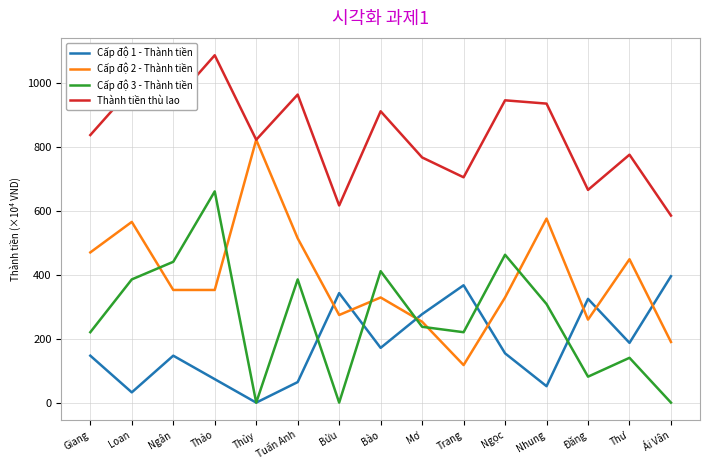

What is the spread (max minus min) of values at Tuấn Anh?

900.9